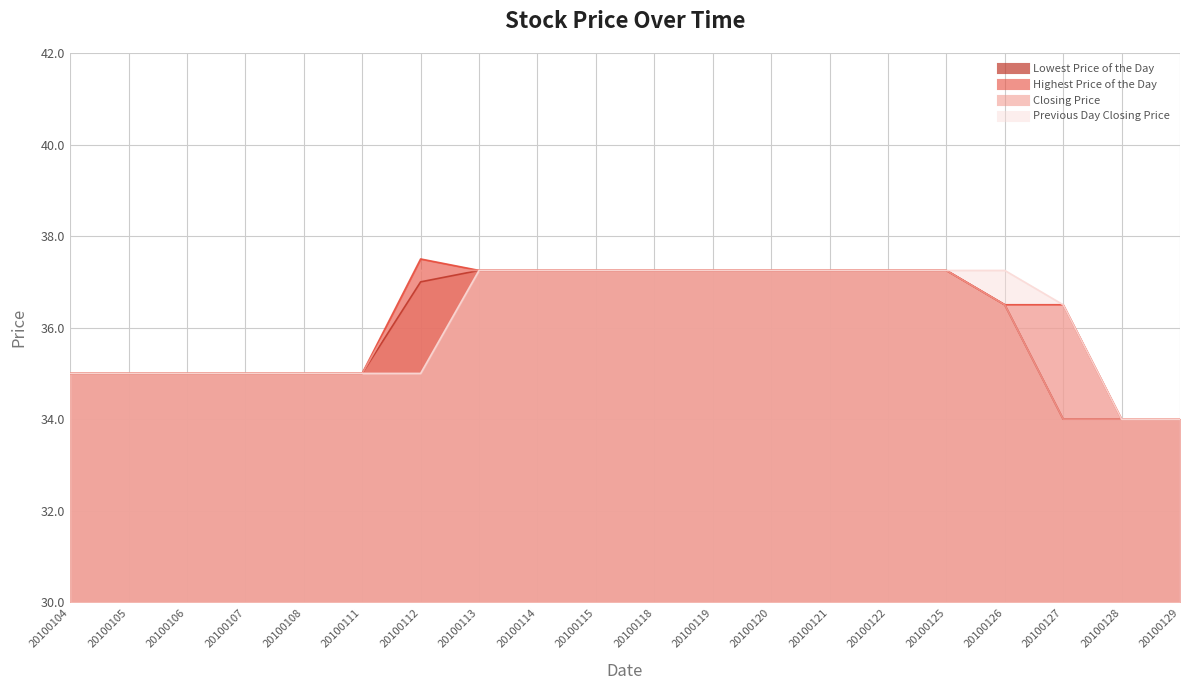

How many data points in Lowest Price of the Day are less than 37?

10